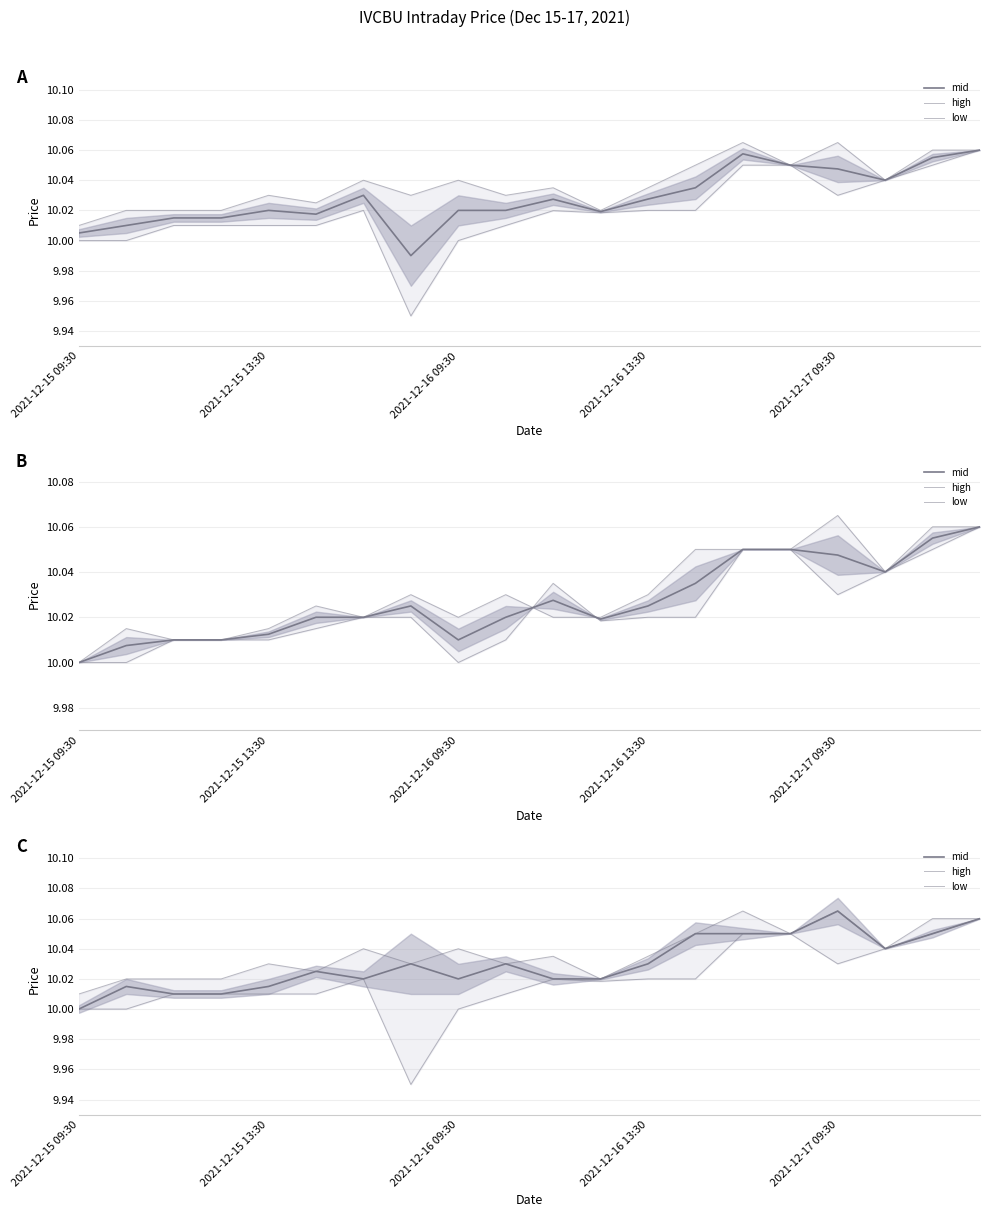

What is the sum of all high values?

200.7